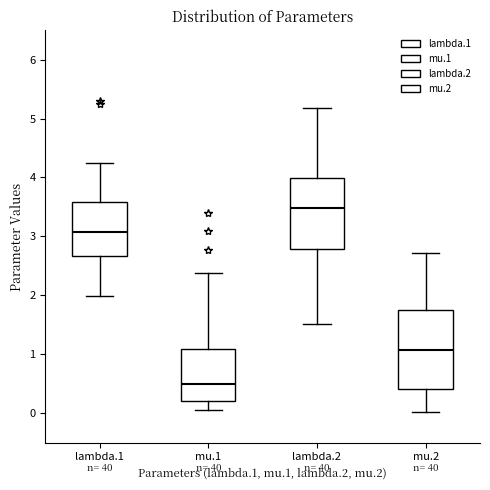

Where is the lower edge of the box for lambda.2 on the y-axis? The values are not printed on the chart, so give them approximately, as read against the axis.

2.8